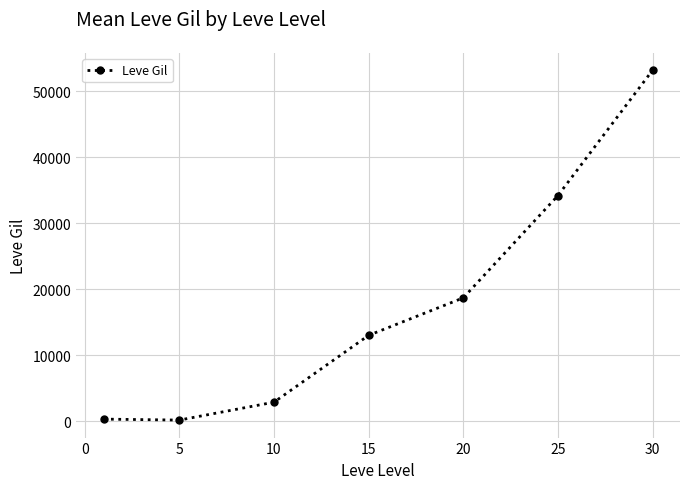

How many categories are shown in the chart?

7